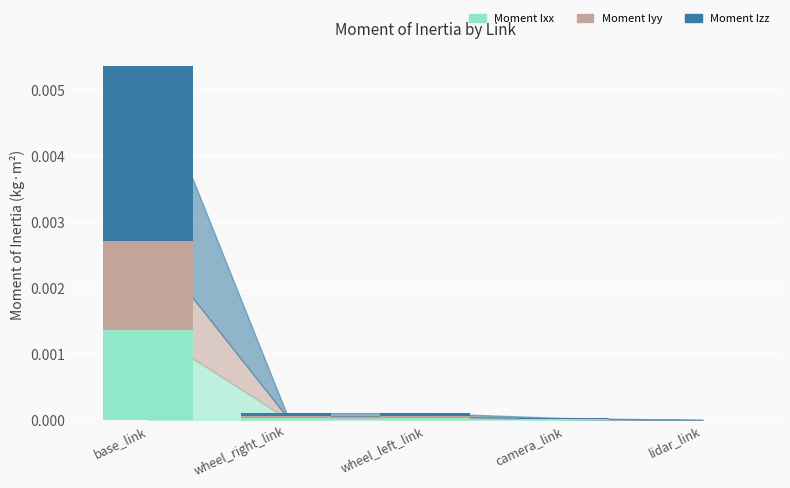

Which category has the highest value in the Moment Ixx series?

base_link